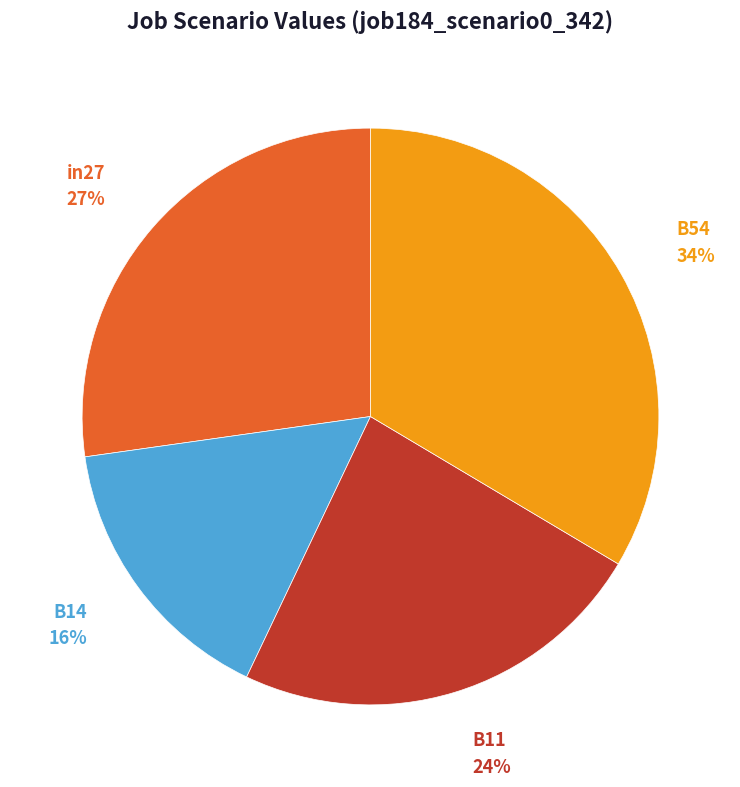

To the nearest percent, what is the difference between the largest and smallest slice percentages?

18%